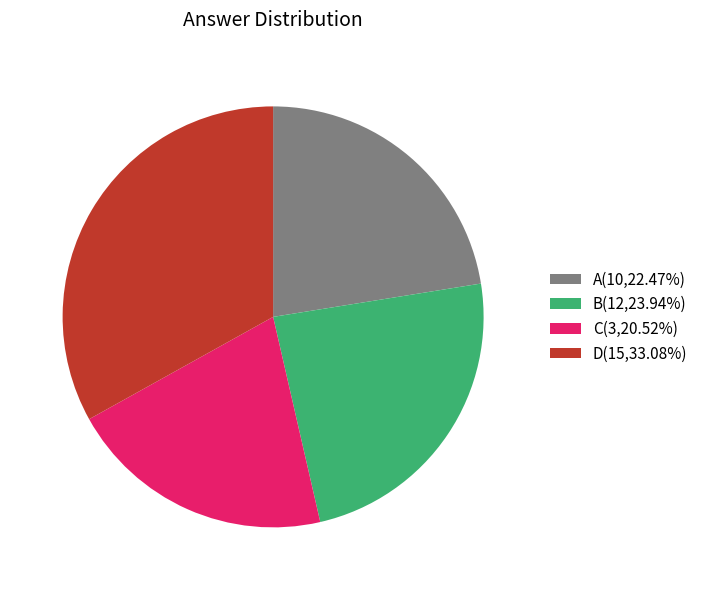

Is there any slice that represents more than half of the pie?

No